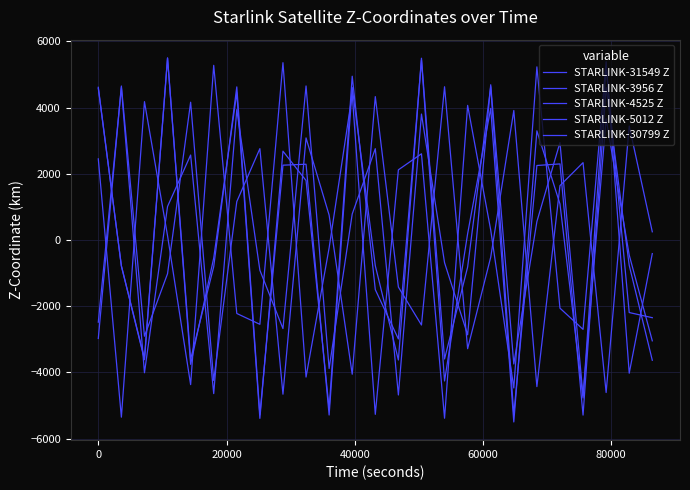

What is the value of the STARLINK-5012 Z point at the 24th from the left?

-4021.9